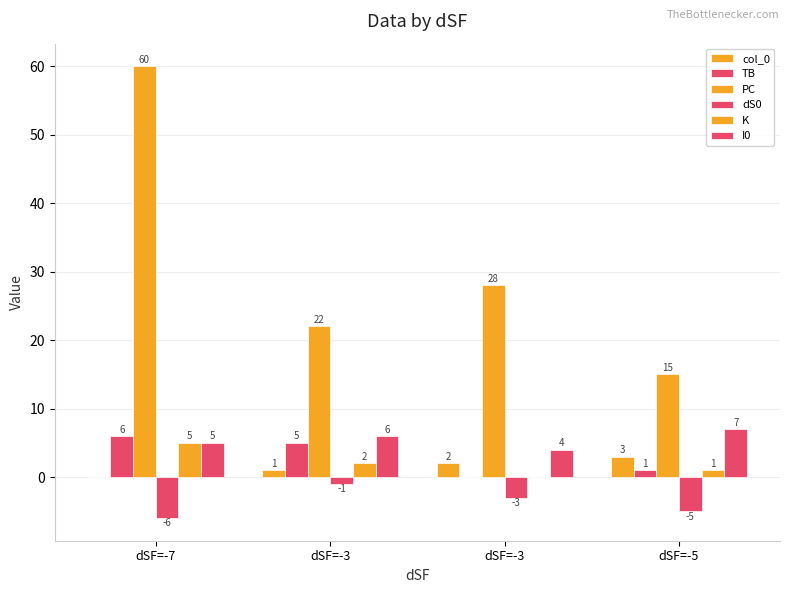

The value of dS0 at dSF=-7 is -6. True or false?

True